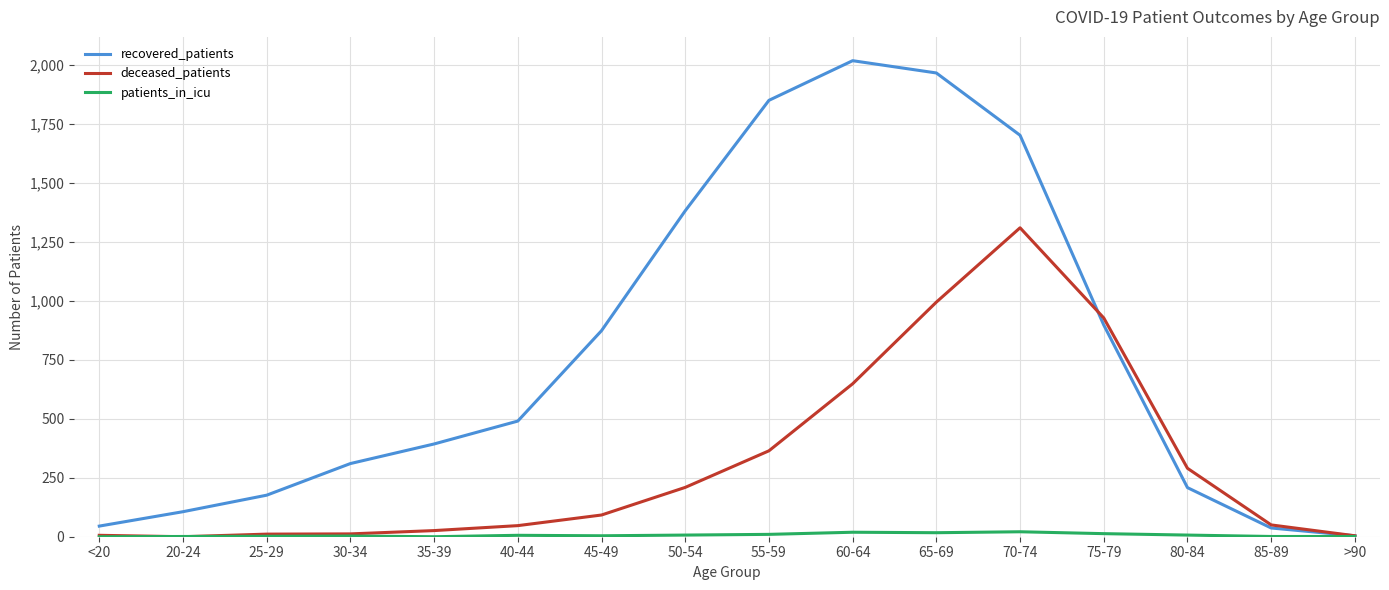

True or false: recovered_patients has a value of 1381 at 50-54.

True